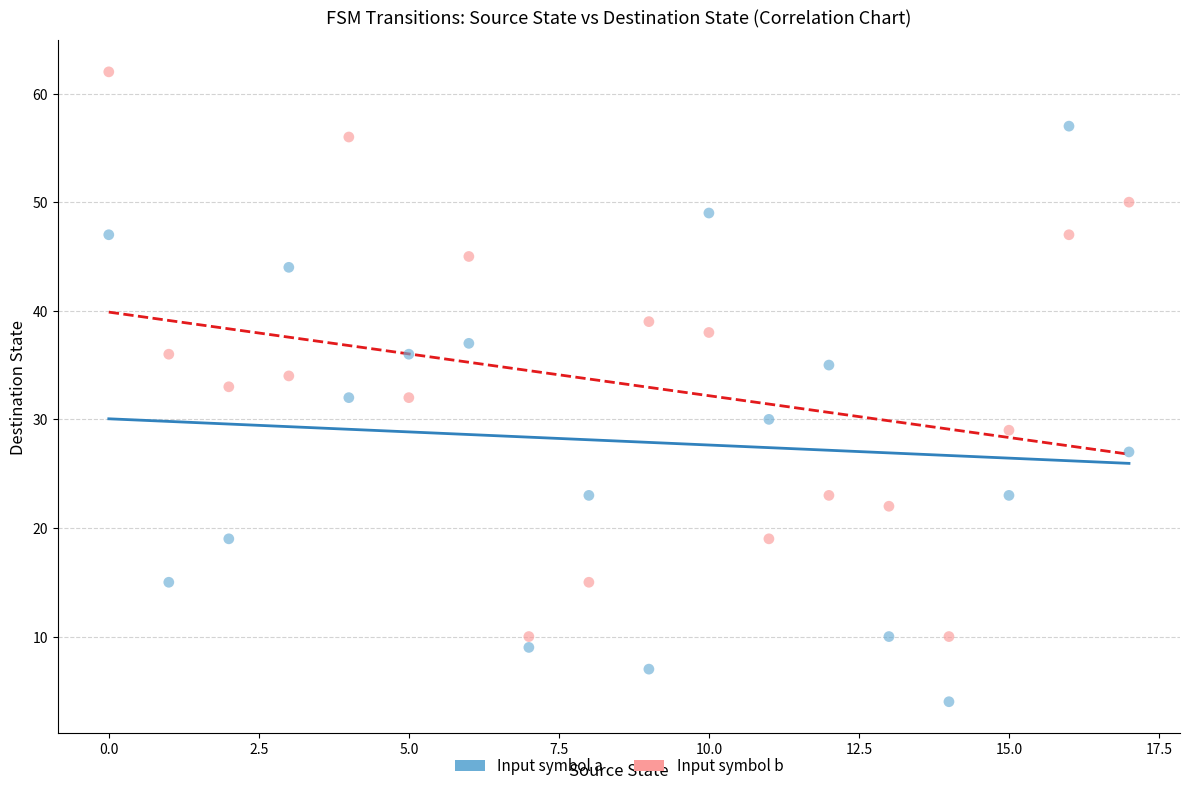

Which series contains the highest Y value?

Input symbol b